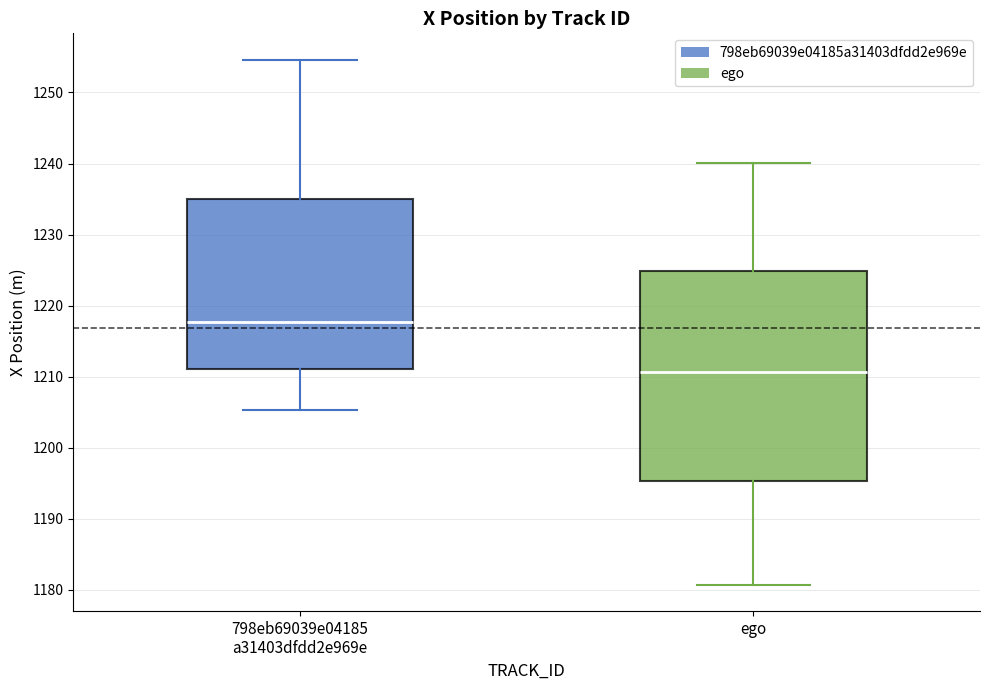

Comparing the boxes themselves (not the whiskers), which one is the tallest?

ego